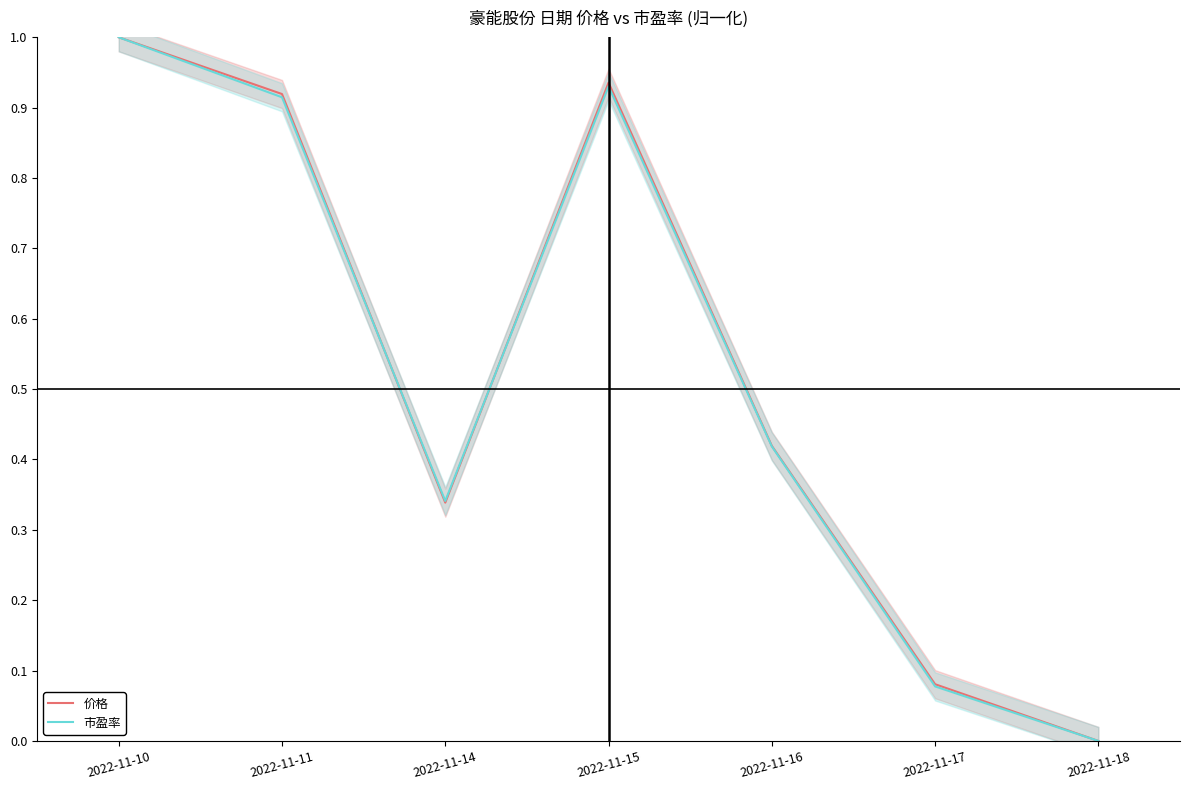

In 市盈率, how many points are lower than both neighbors (excluding endpoints)?

1